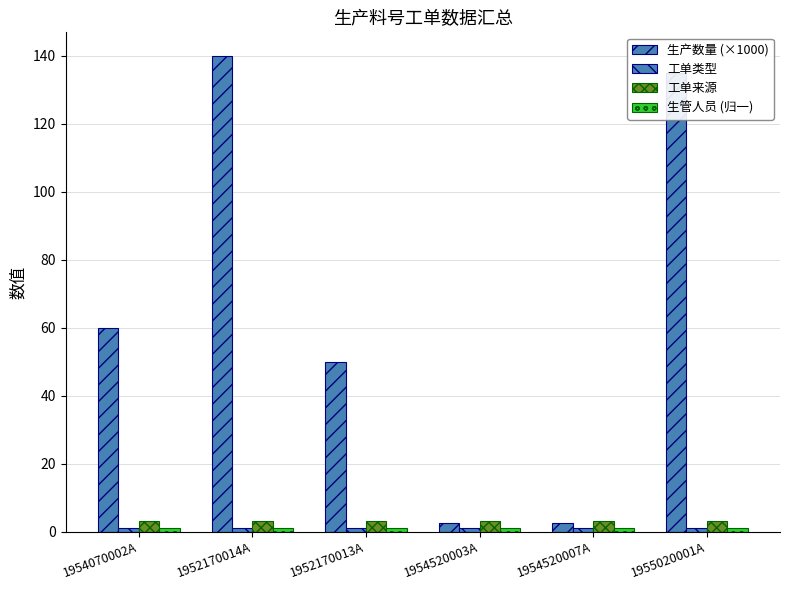

How many bars are there in each group?

4